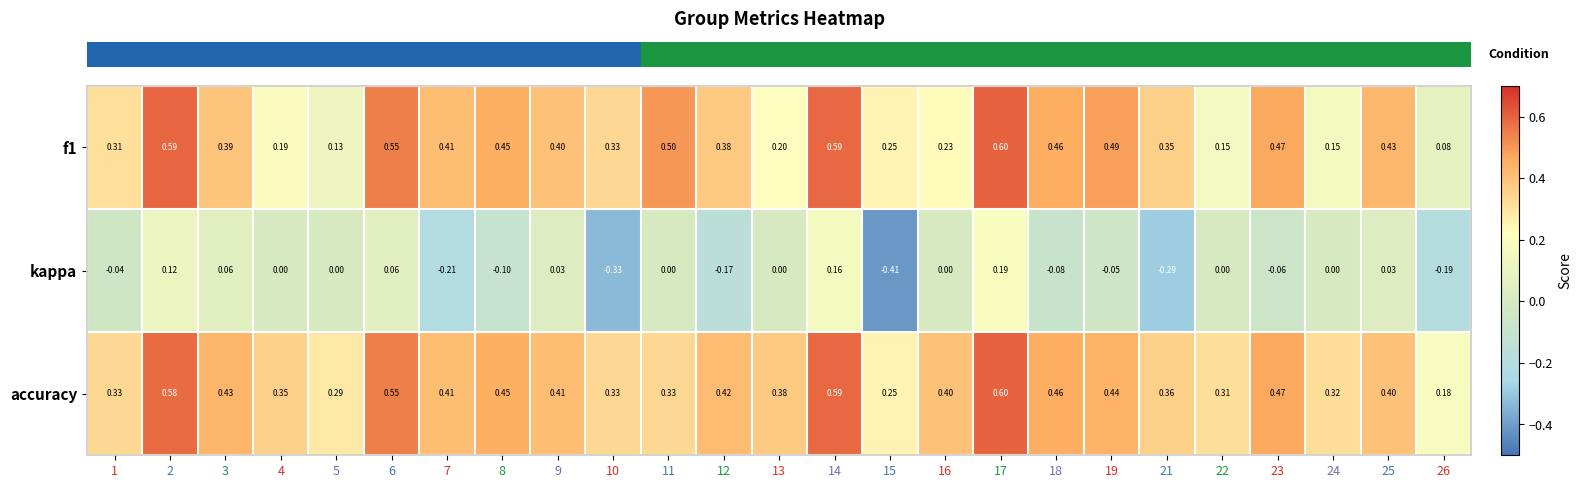

Which series has the largest total across all categories?

accuracy